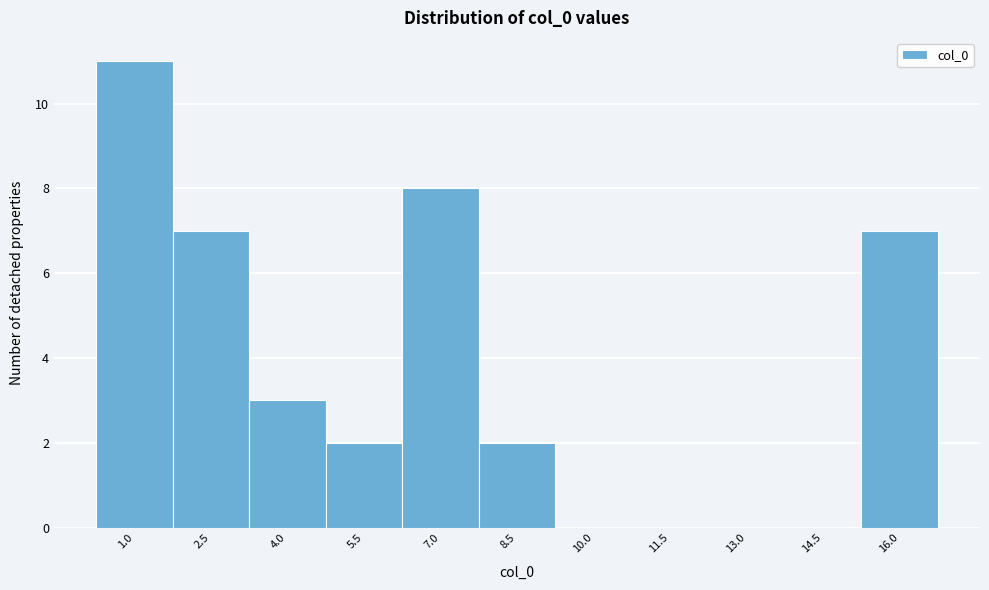

Reading right to left, extract all data points from this chart.

16.0=7	14.5=0	13.0=0	11.5=0	10.0=0	8.5=2	7.0=8	5.5=2	4.0=3	2.5=7	1.0=11